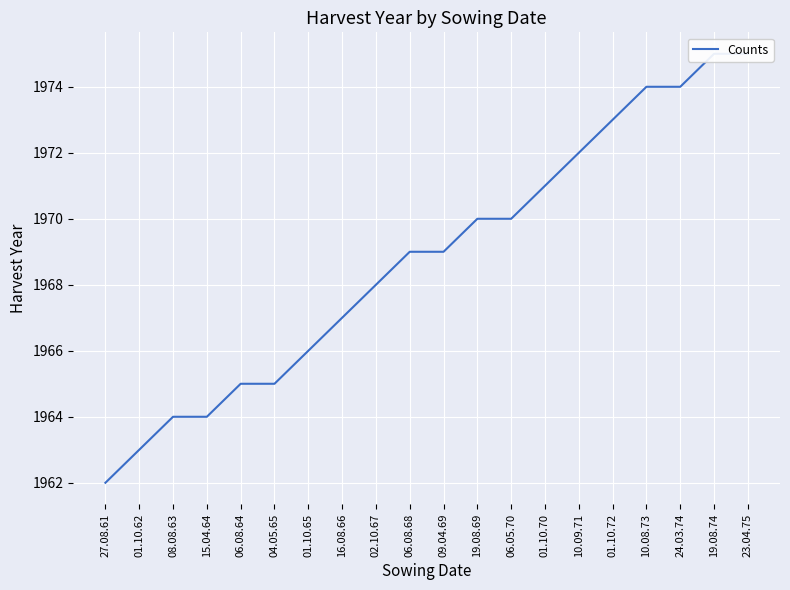

How many values are below 1969?

9